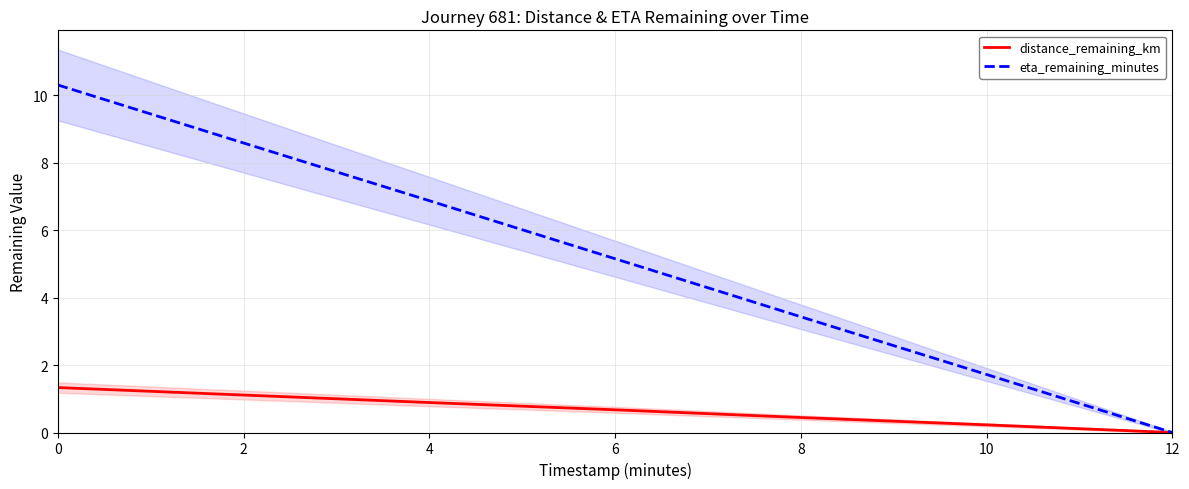

True or false: eta_remaining_minutes and distance_remaining_km intersect in this chart.

False